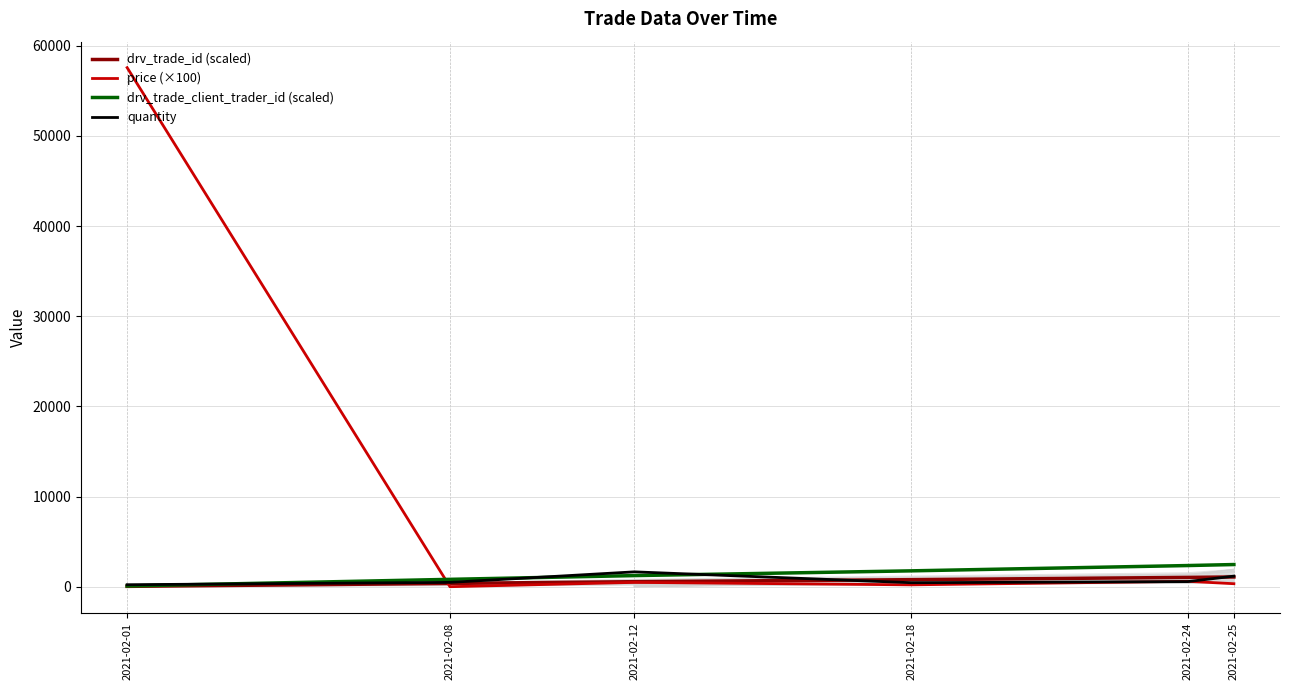

How many categories are shown in the chart?

6